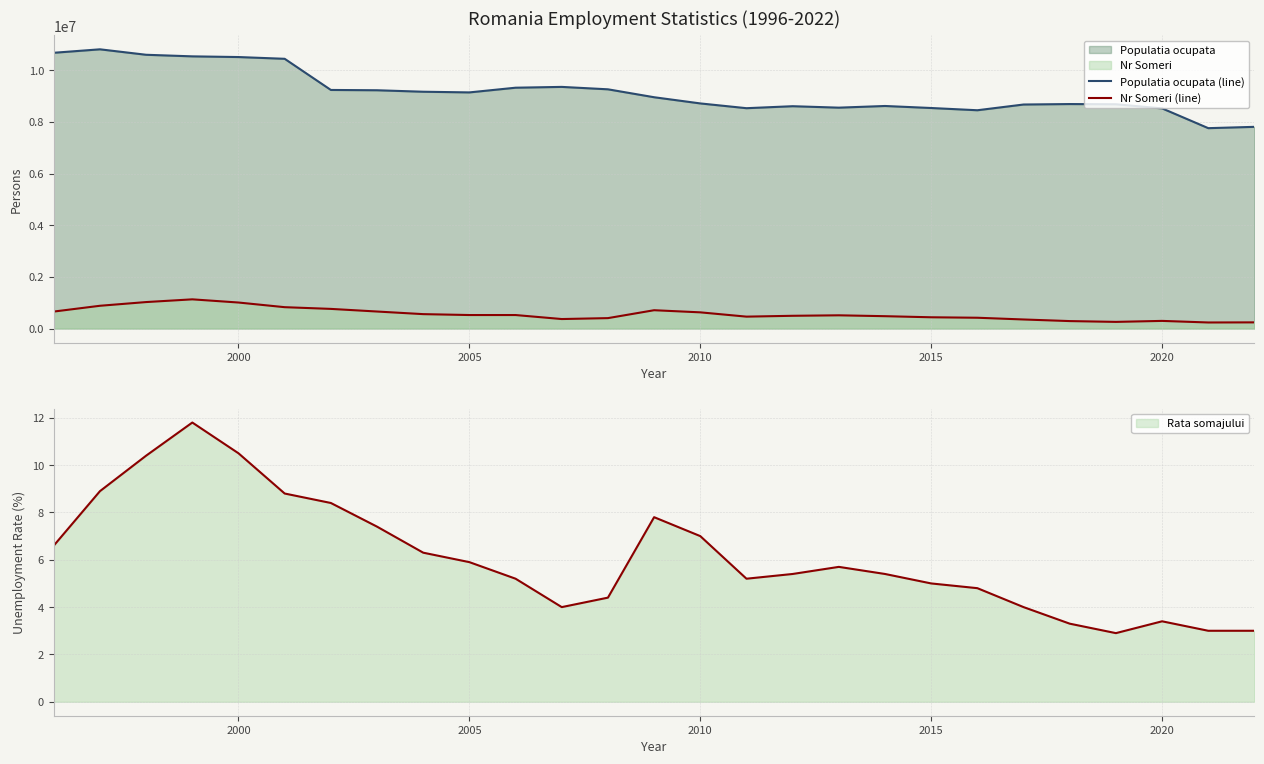

True or false: Rata somajului (line) and Populatia ocupata (line) cross at least once.

False